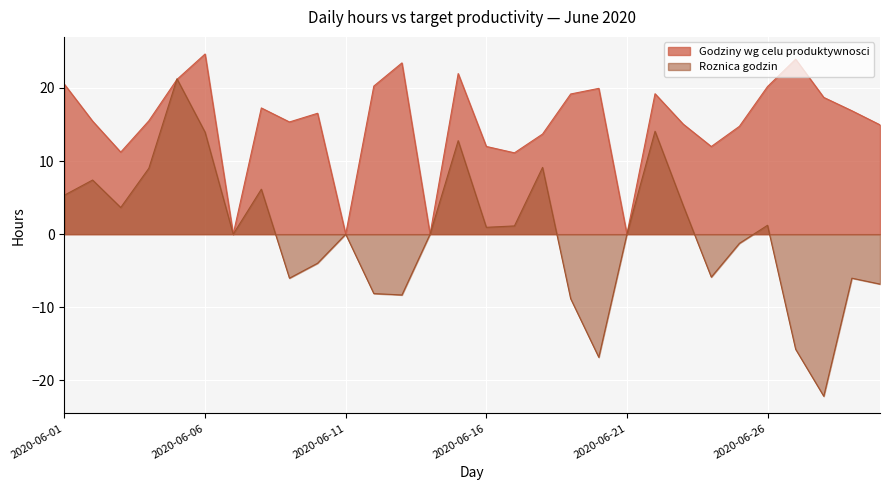

What is the difference between the Godziny wg celu produktywnosci values at 2020-06-05 and 2020-06-21?

21.2